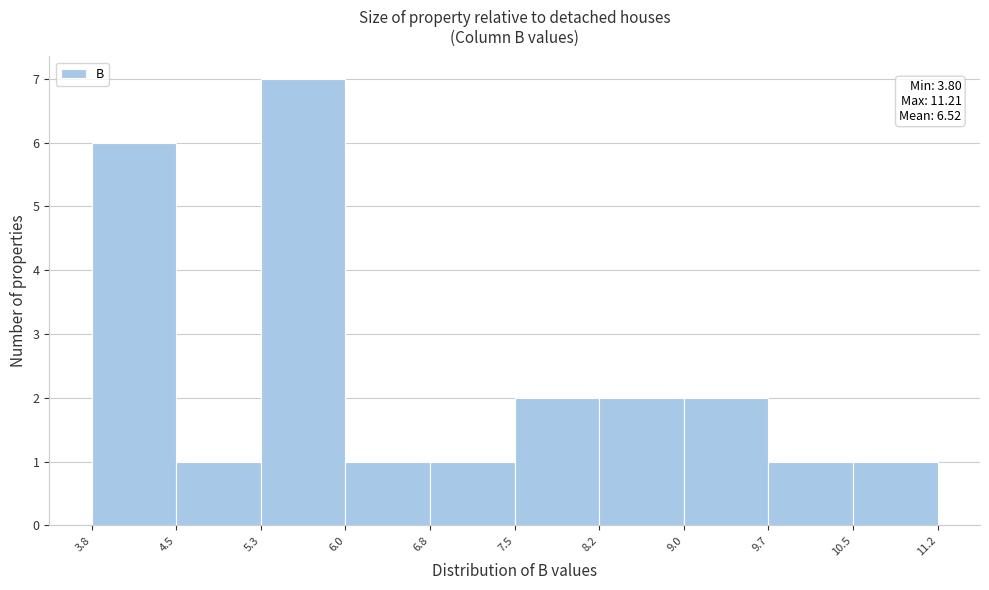

Over which range of the x-axis is the bar tallest?

5.3 to 6.0